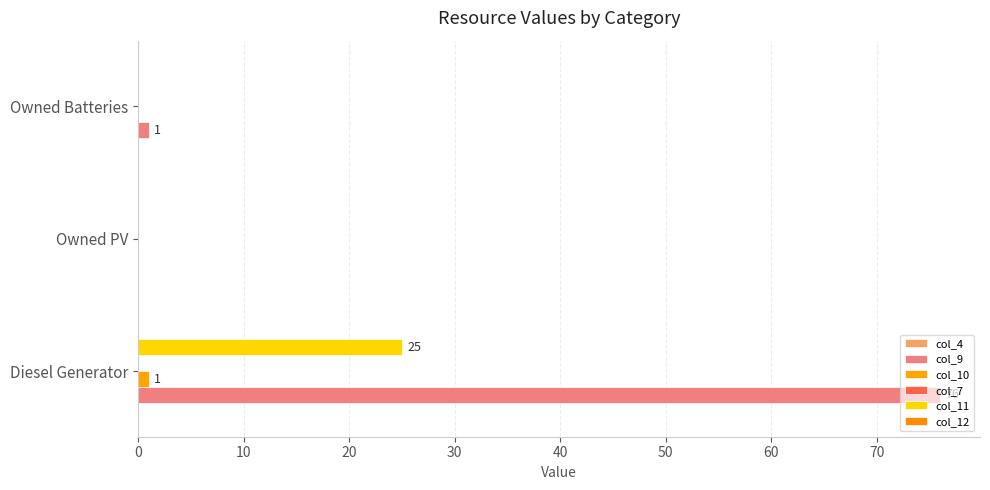

How many values in col_9 are above zero?

2